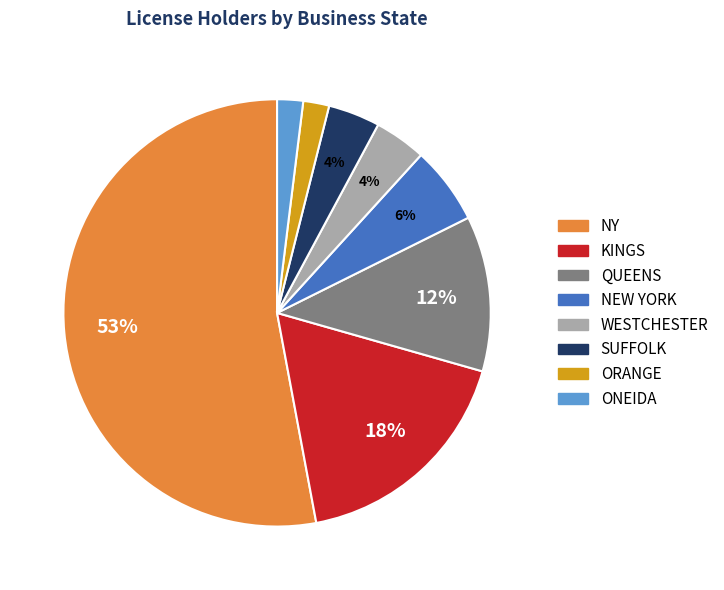

To the nearest percent, what portion does ONEIDA represent?

2%